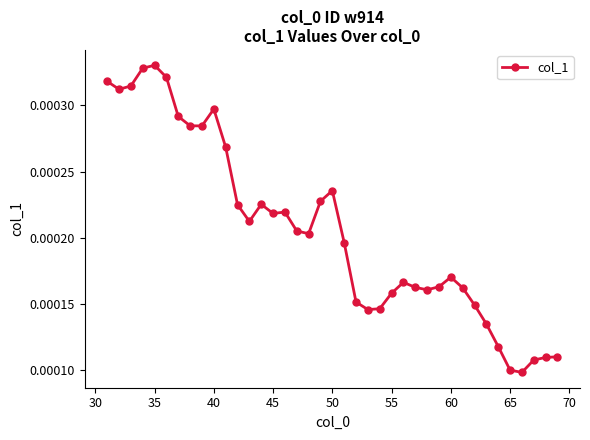

How many series are shown in this chart?

1